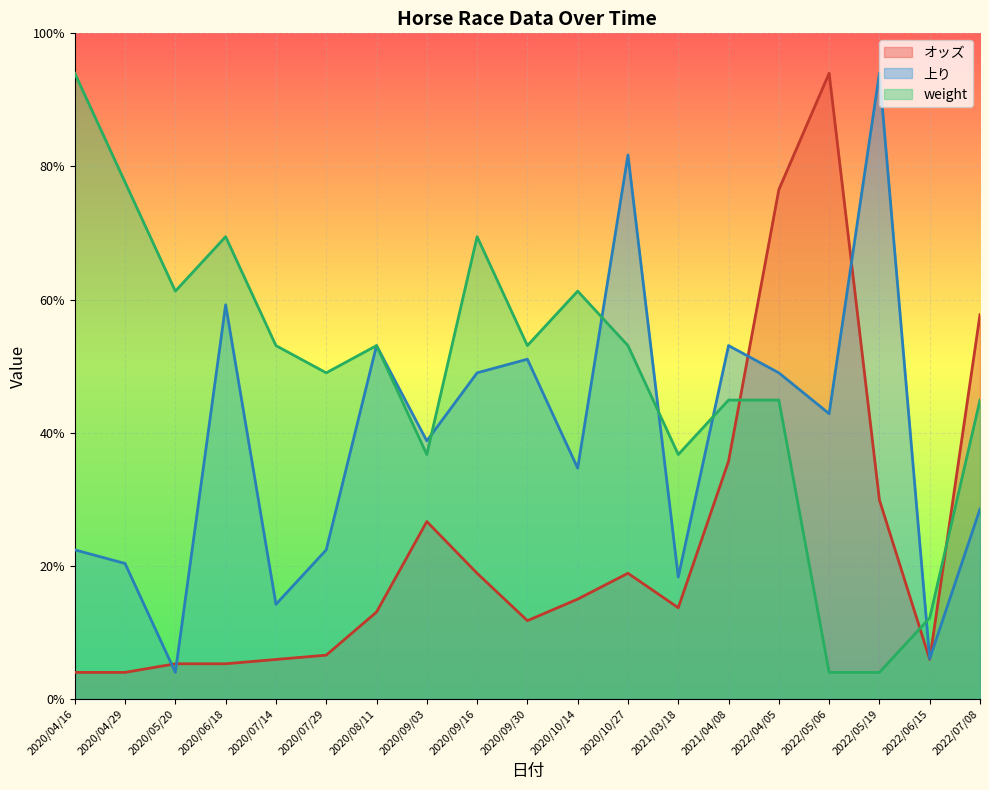

The value of weight at 2020/07/14 is 16.4. True or false?

False